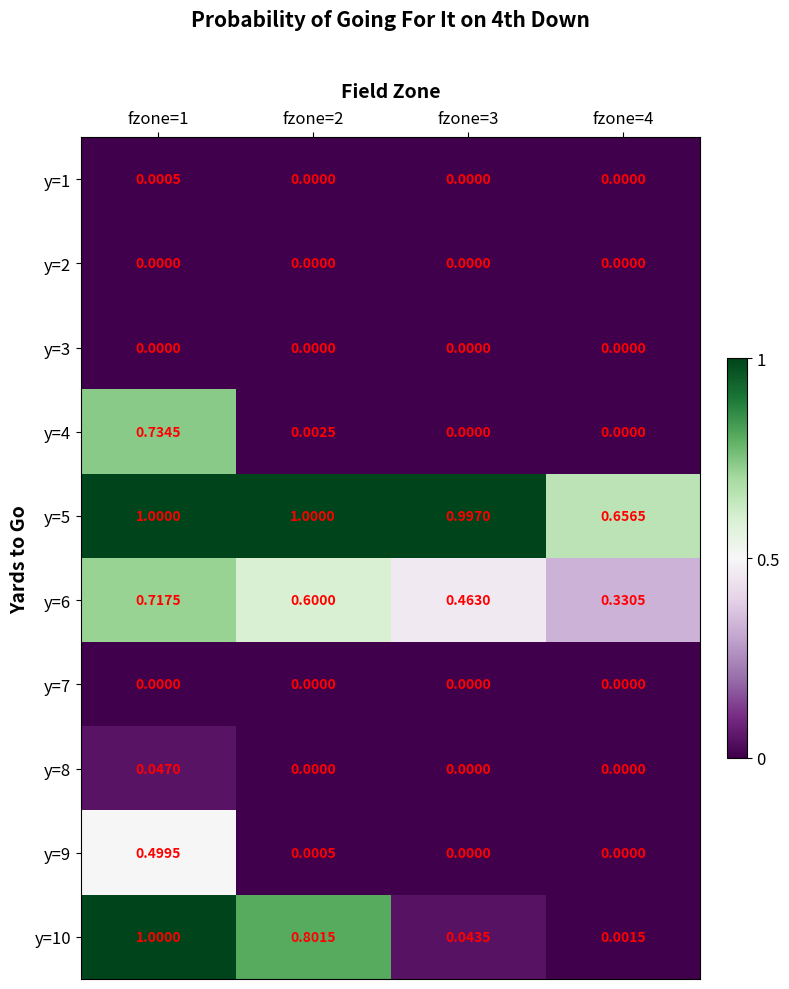

Is the value of y=1 at fzone=3 greater than the value of y=6 at fzone=3?

No